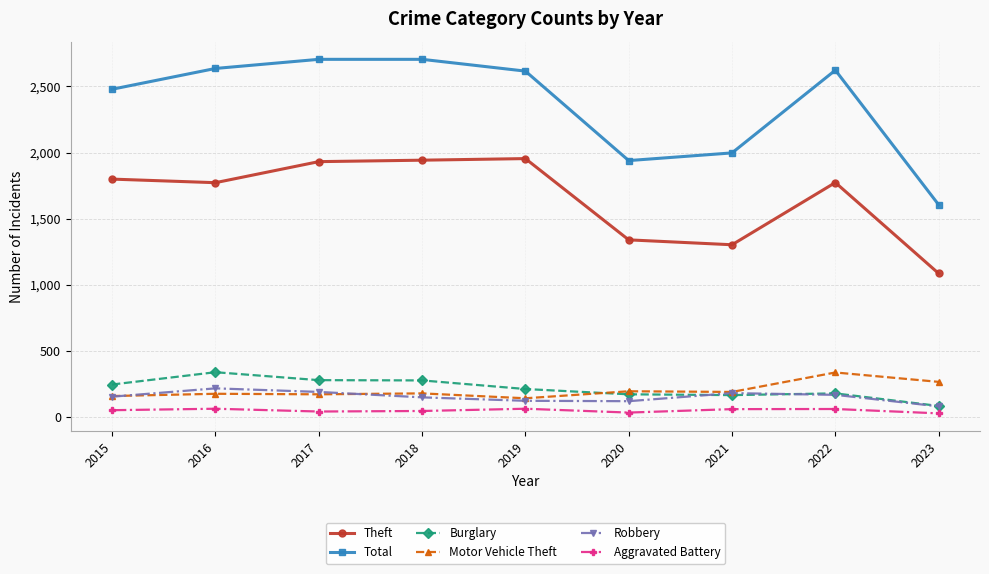

Where is the first local maximum for Burglary?

2016